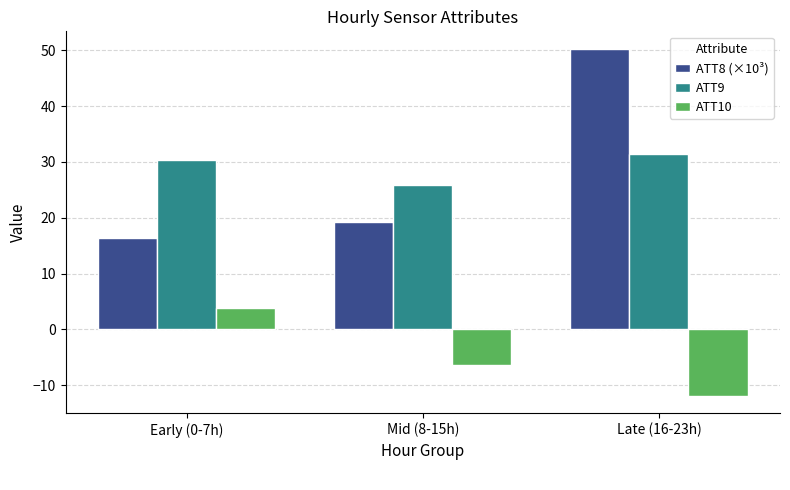

At Early (0-7h), list the series in order from largest to smallest.

ATT9, ATT8 (×10³), ATT10